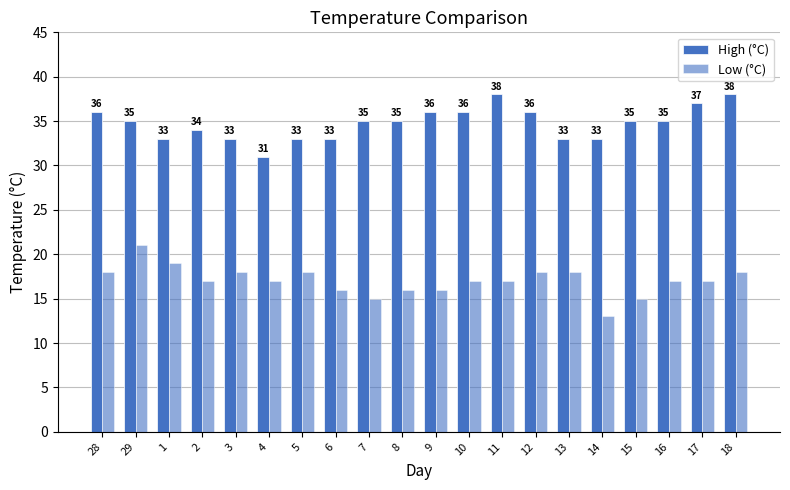

How many data points does each series have?

20